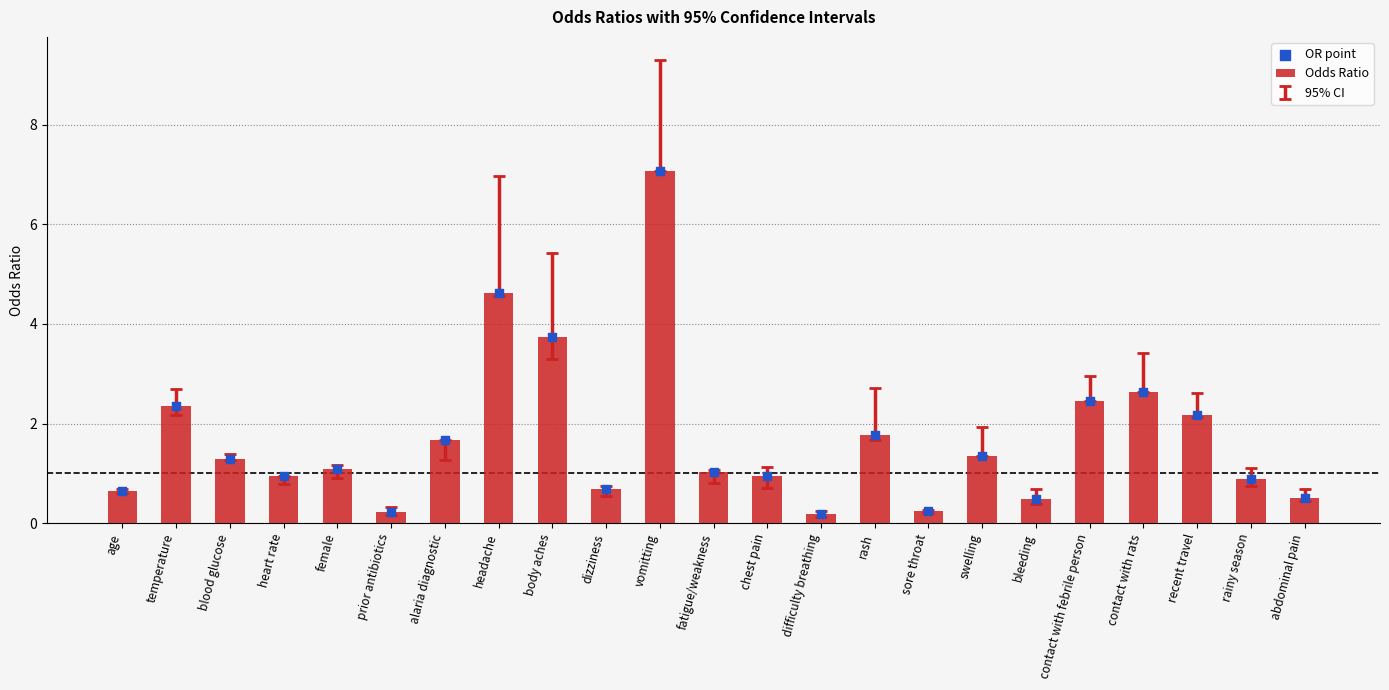

Which series reaches the minimum Y coordinate?

Odds Ratio